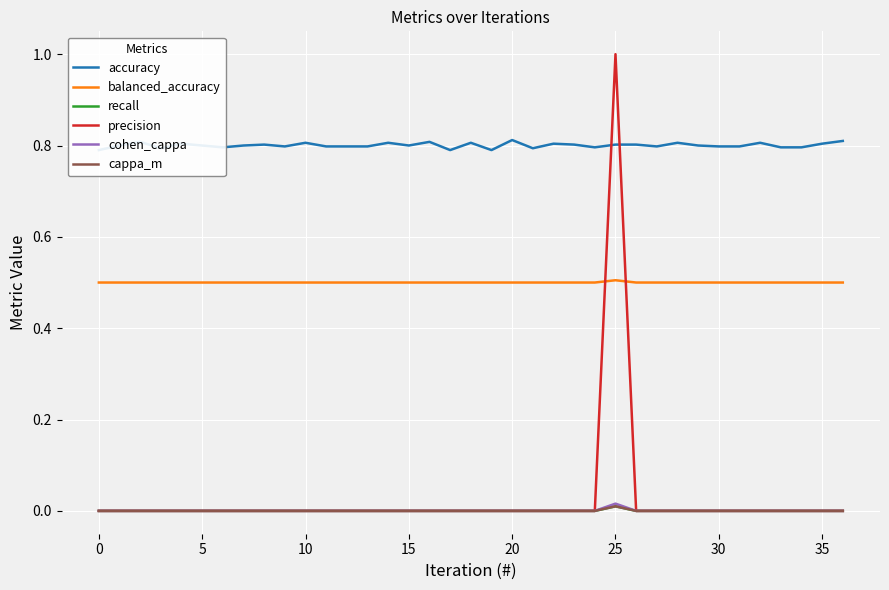

The value of cappa_m at 24 is 0.0. True or false?

True